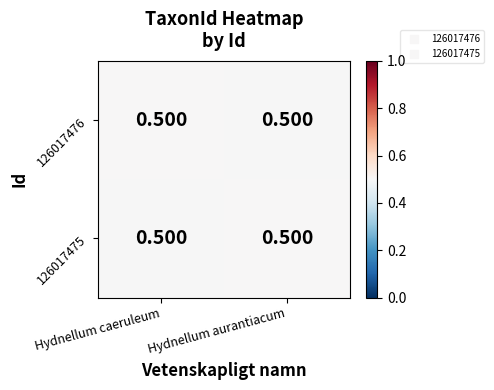

List the labels in order of 126017476 value, largest first.

Hydnellum caeruleum, Hydnellum aurantiacum